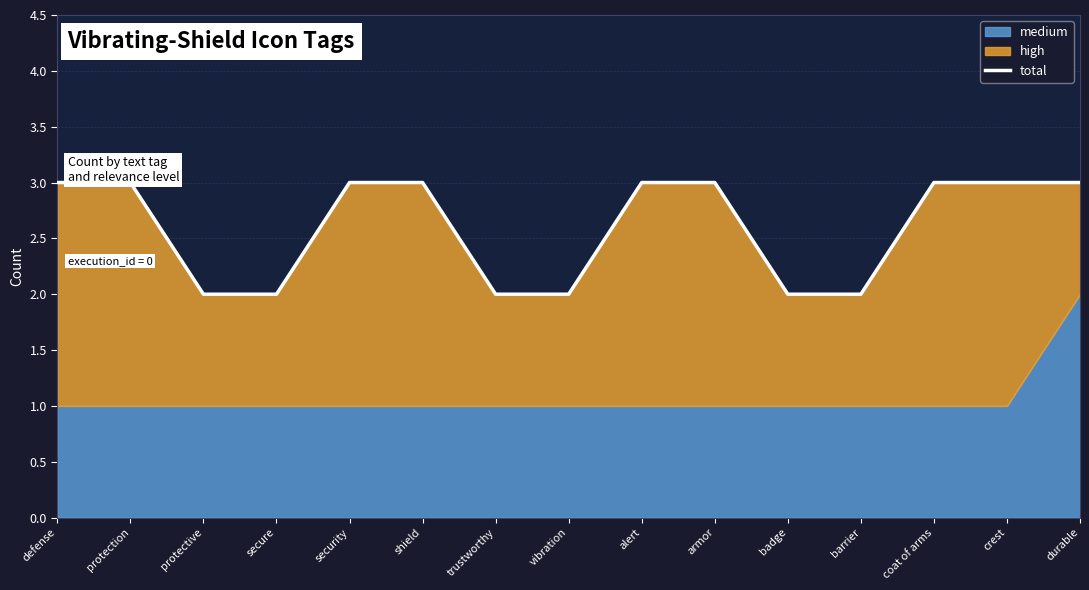

Read the value at armor.

3